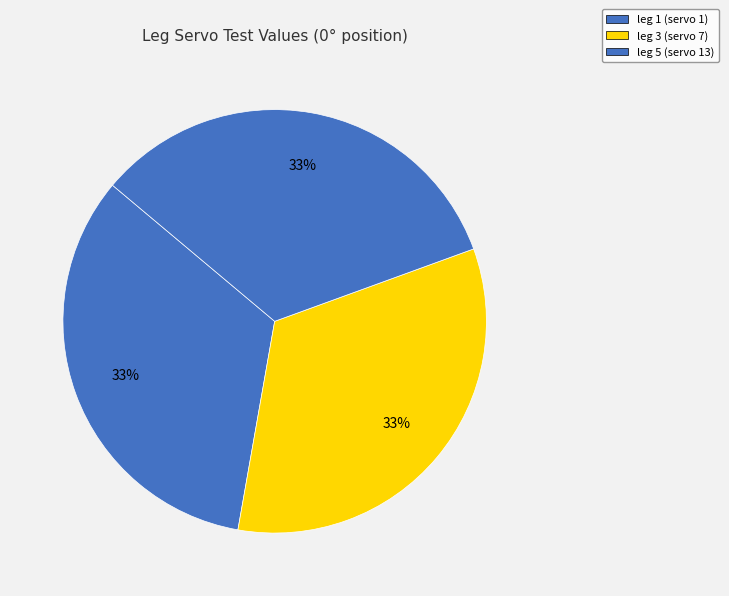

How many slices are in this pie chart?

3